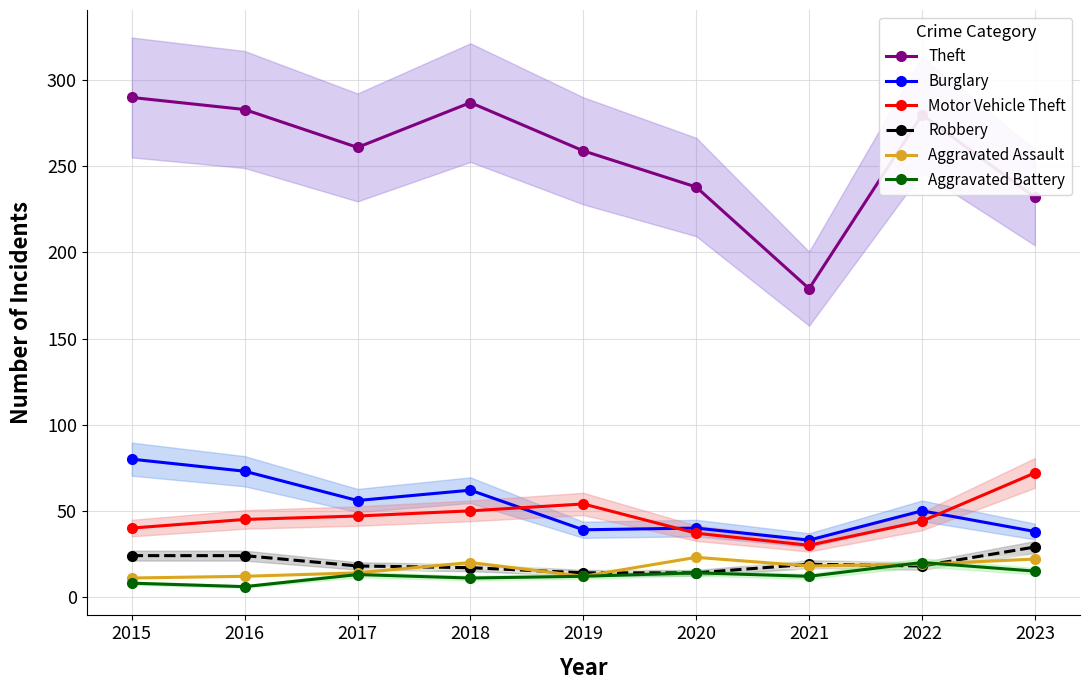

The value of Theft at 2022 is 280. True or false?

True